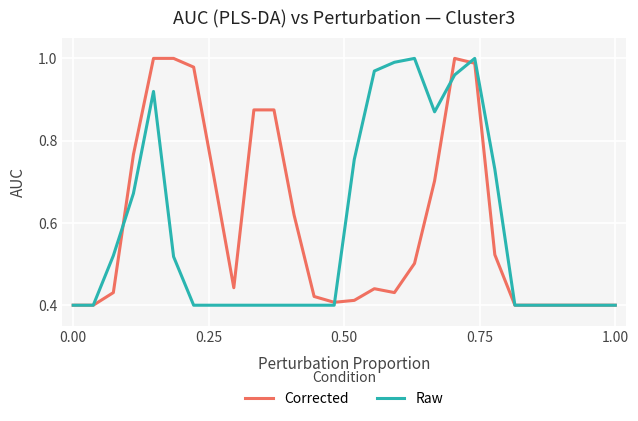

What is the smallest value displayed?

0.4